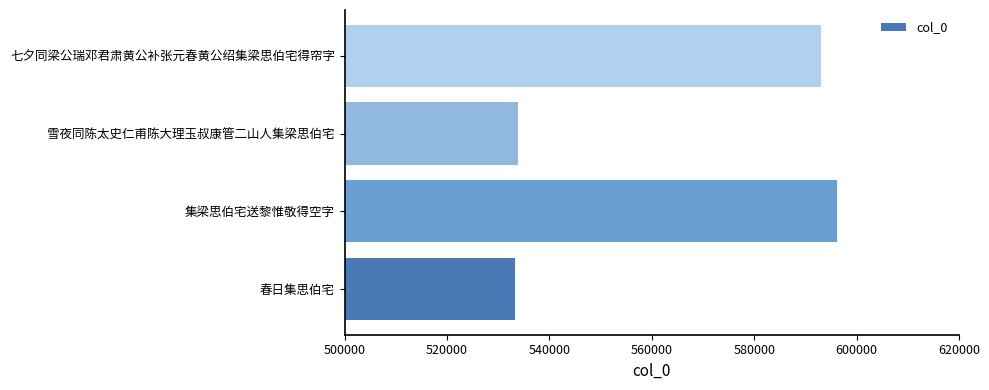

What is the difference between the maximum and minimum values?

62920